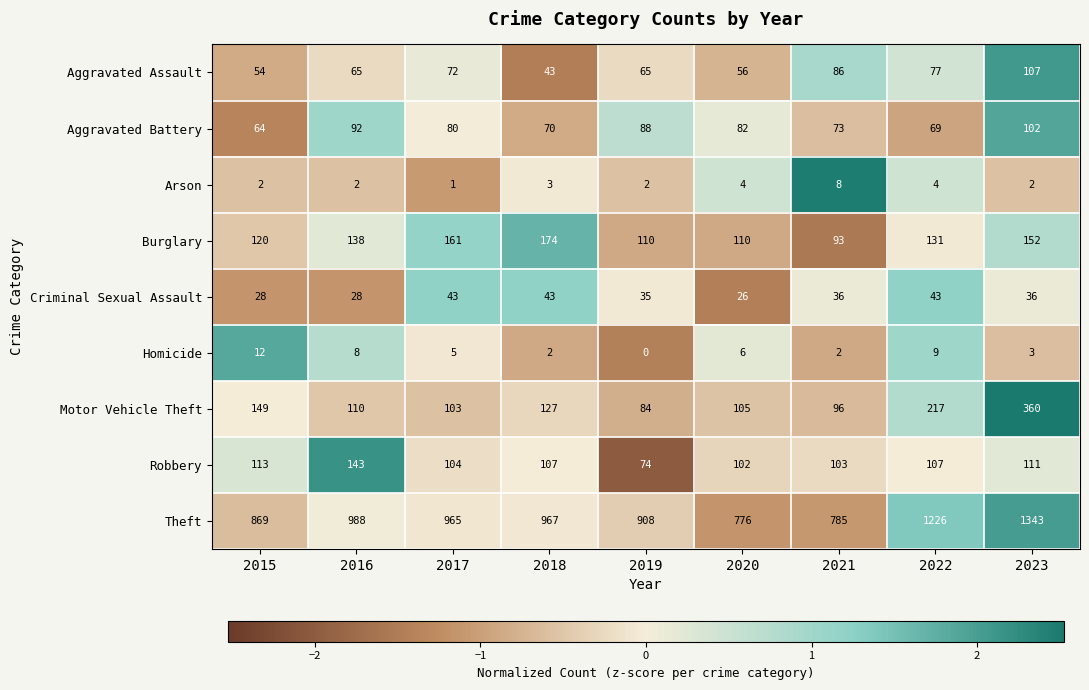

Rank the series at 2019 from lowest to highest value.

Homicide, Arson, Criminal Sexual Assault, Aggravated Assault, Robbery, Motor Vehicle Theft, Aggravated Battery, Burglary, Theft